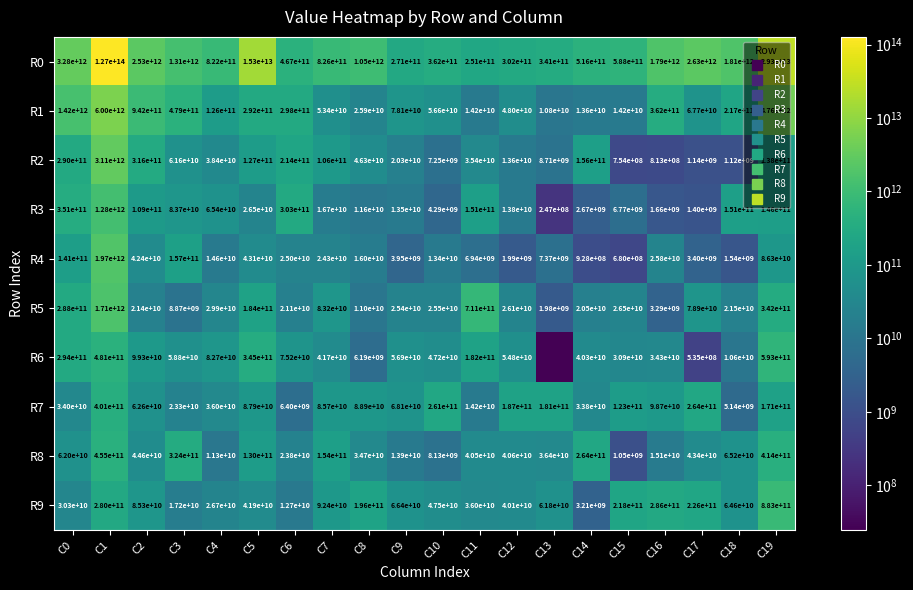

Rank the categories by R0 value from highest to lowest.

C1, C19, C5, C0, C17, C2, C18, C16, C3, C8, C7, C4, C15, C14, C6, C10, C13, C12, C9, C11